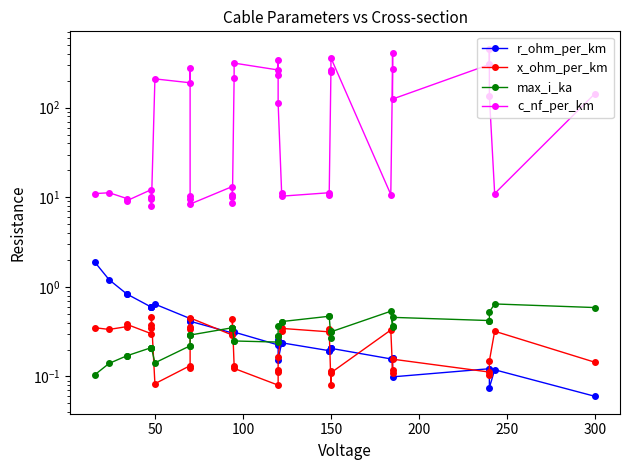

Does the chart have visible grid lines?

No